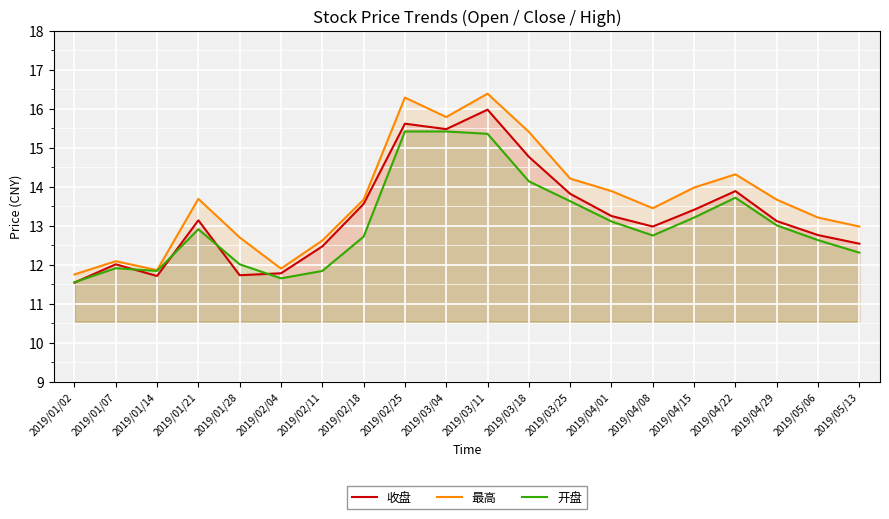

What are all the series names shown in the legend?

收盘, 最高, 开盘